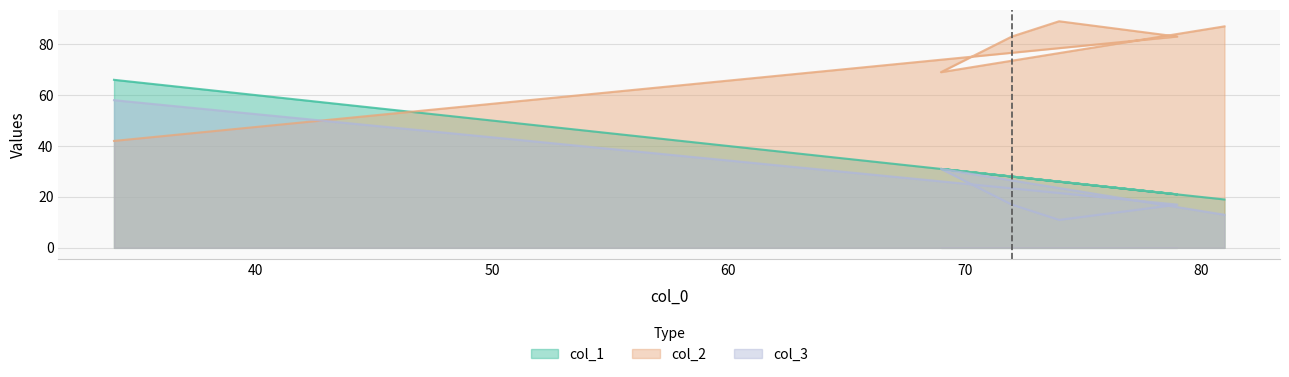

Which category has the lowest value in the col_3 series?

74